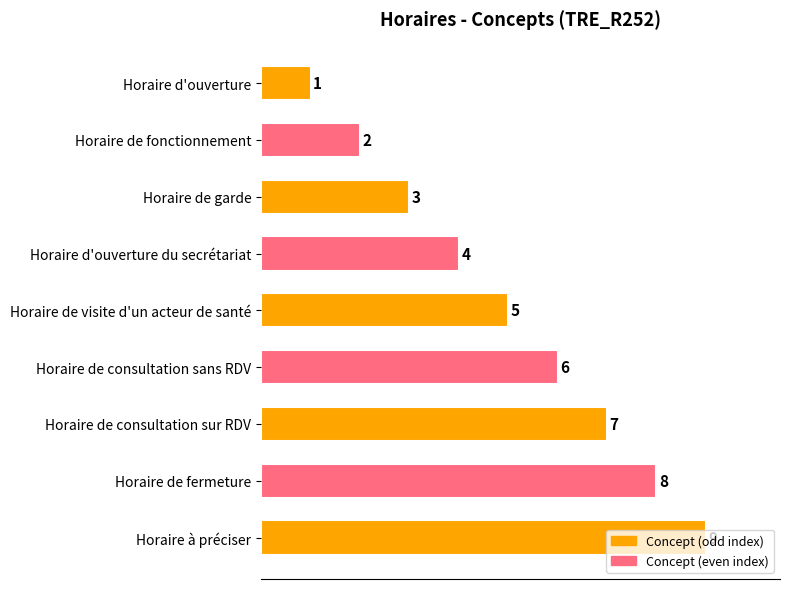

List the labels in order of value, largest first.

Horaire à préciser, Horaire de fermeture, Horaire de consultation sur RDV, Horaire de consultation sans RDV, Horaire de visite d'un acteur de santé, Horaire d'ouverture du secrétariat, Horaire de garde, Horaire de fonctionnement, Horaire d'ouverture